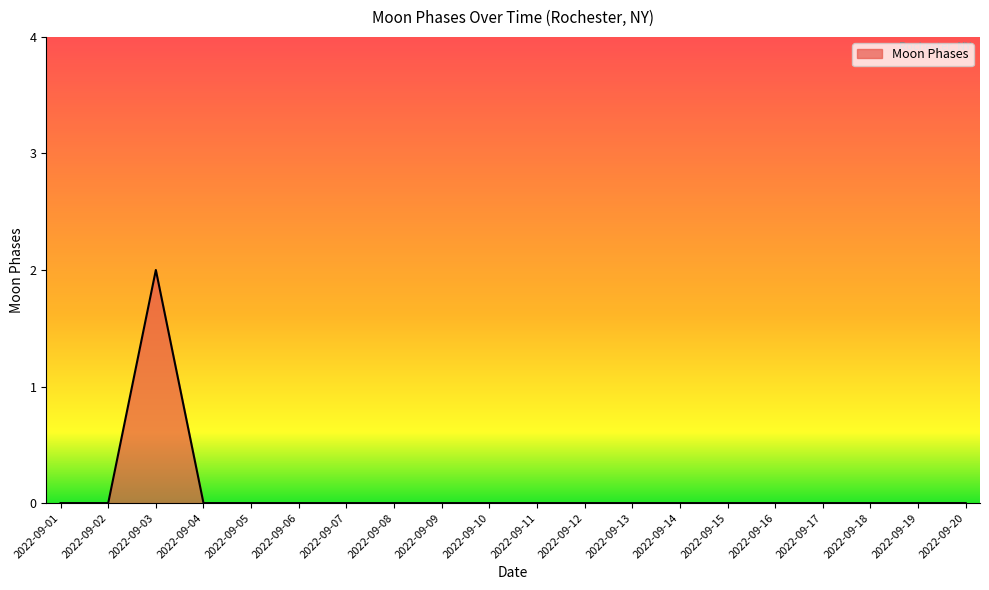

Does the chart have visible grid lines?

No